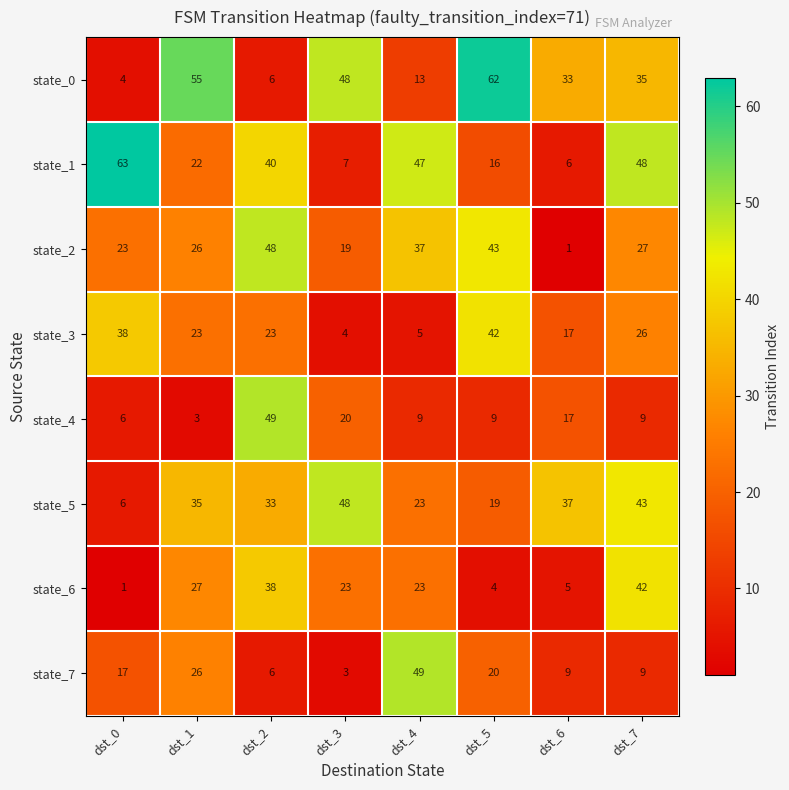

What is the sum of the state_2 values at dst_5 and dst_6?

44